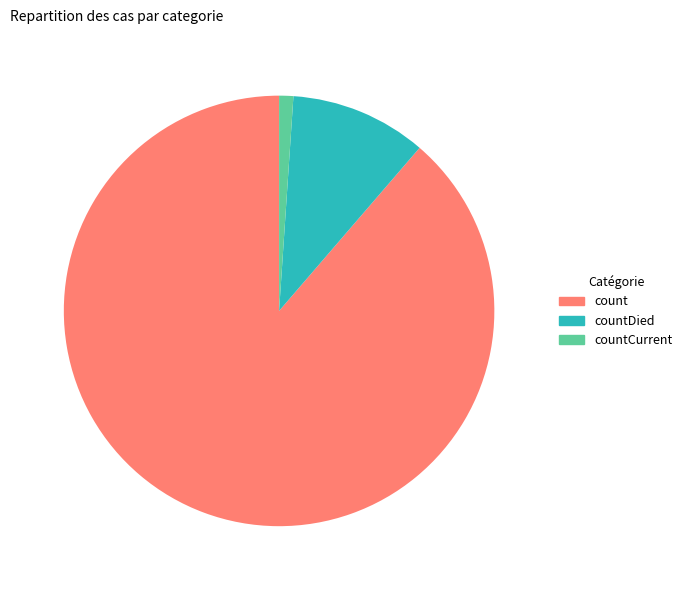

How many segments does this pie chart have?

3